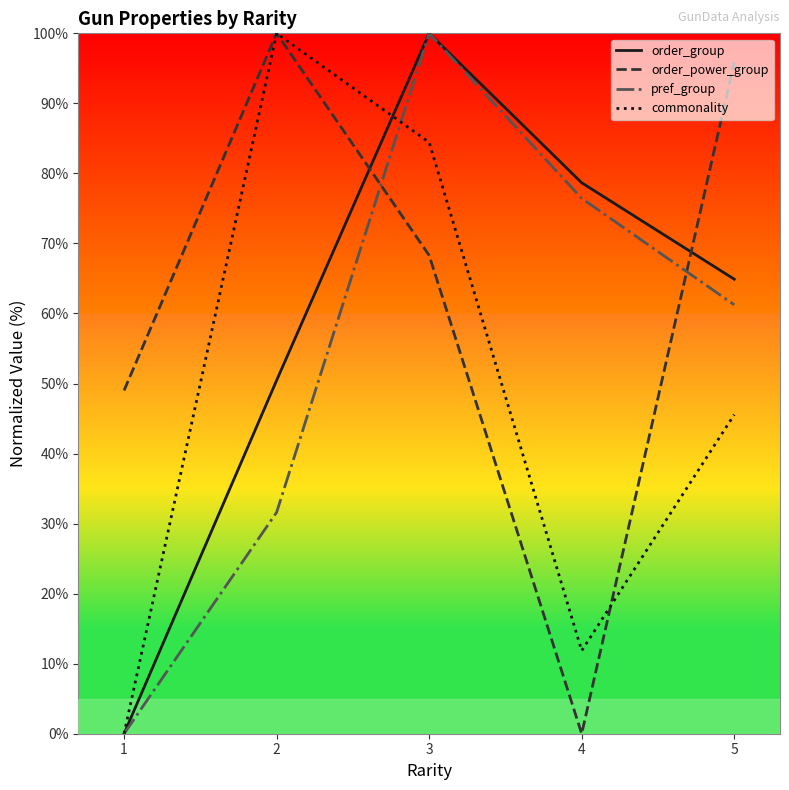

Reading left to right, extract all data points from this chart.

order_group: 0.0	50.4	100.0	78.7	64.9
order_power_group: 49.0	100.0	68.3	0.0	95.9
pref_group: 0.0	31.6	100.0	76.4	61.2
commonality: 0.0	100.0	84.4	11.9	45.6